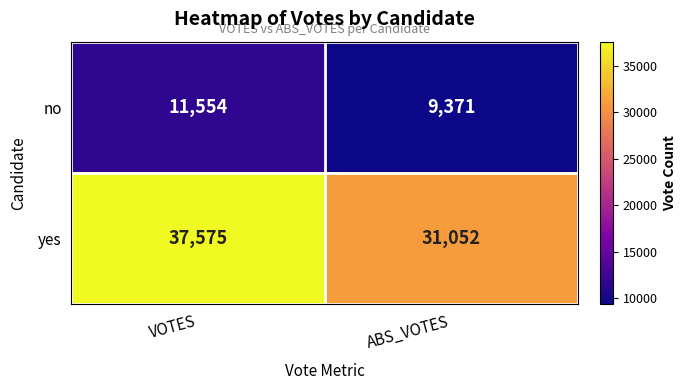

Which series has the widest spread of values?

yes